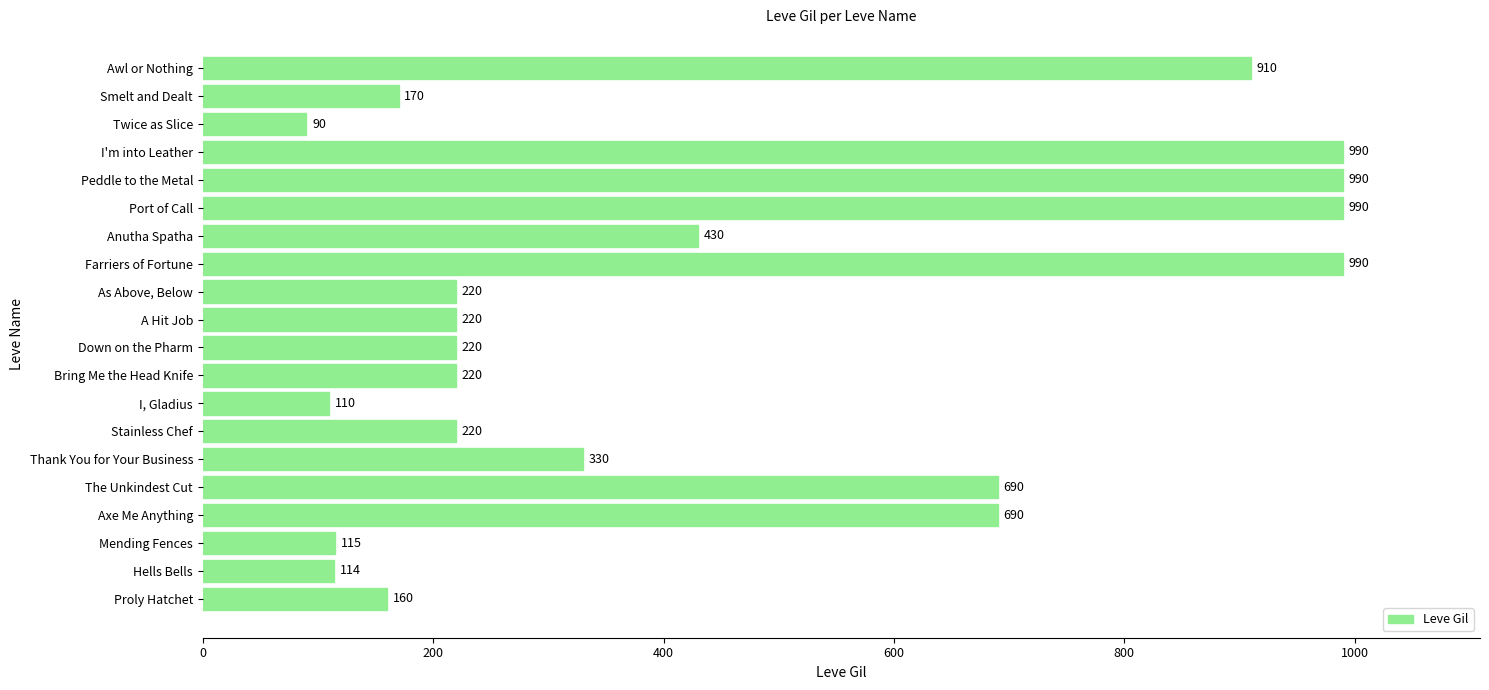

What is the minimum value shown in the chart?

90